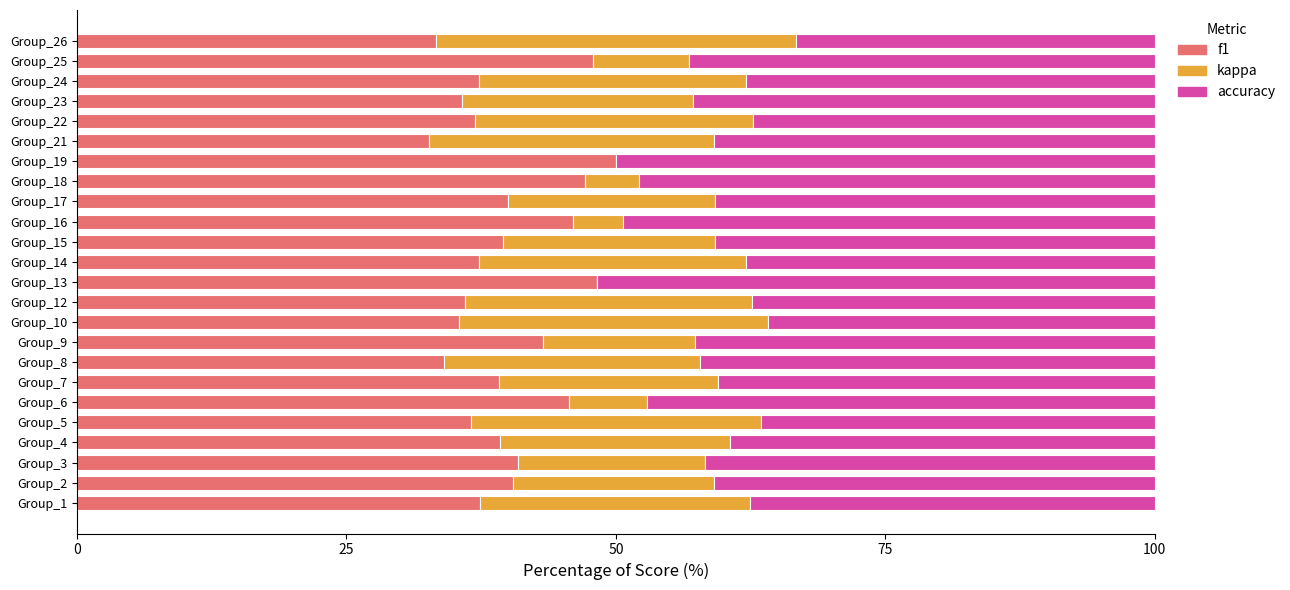

What is the total value across all series at Group_17?

100.0